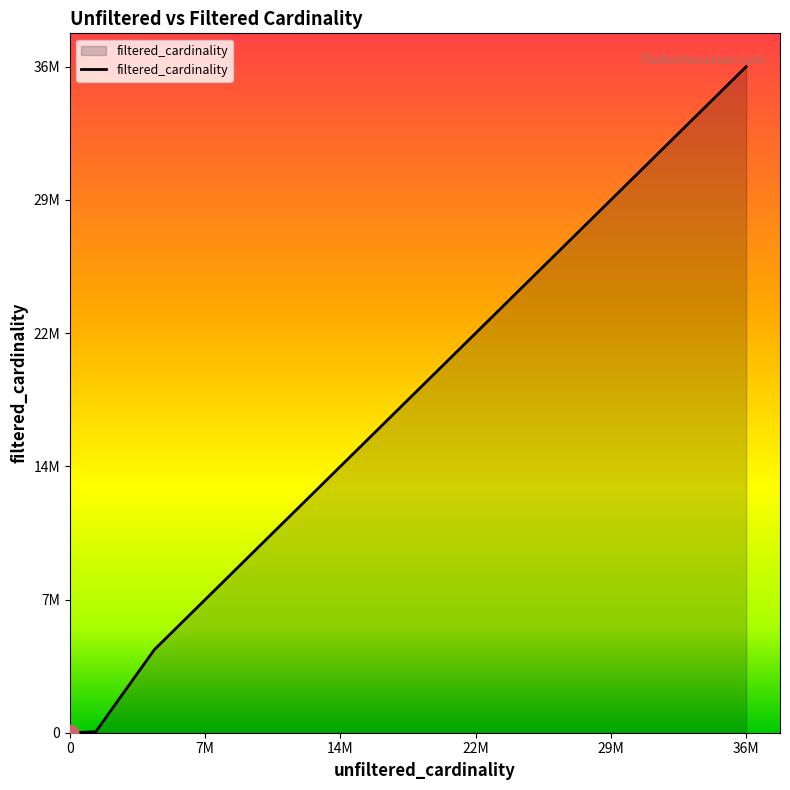

What is the difference between the second highest and minimum values?

4523929